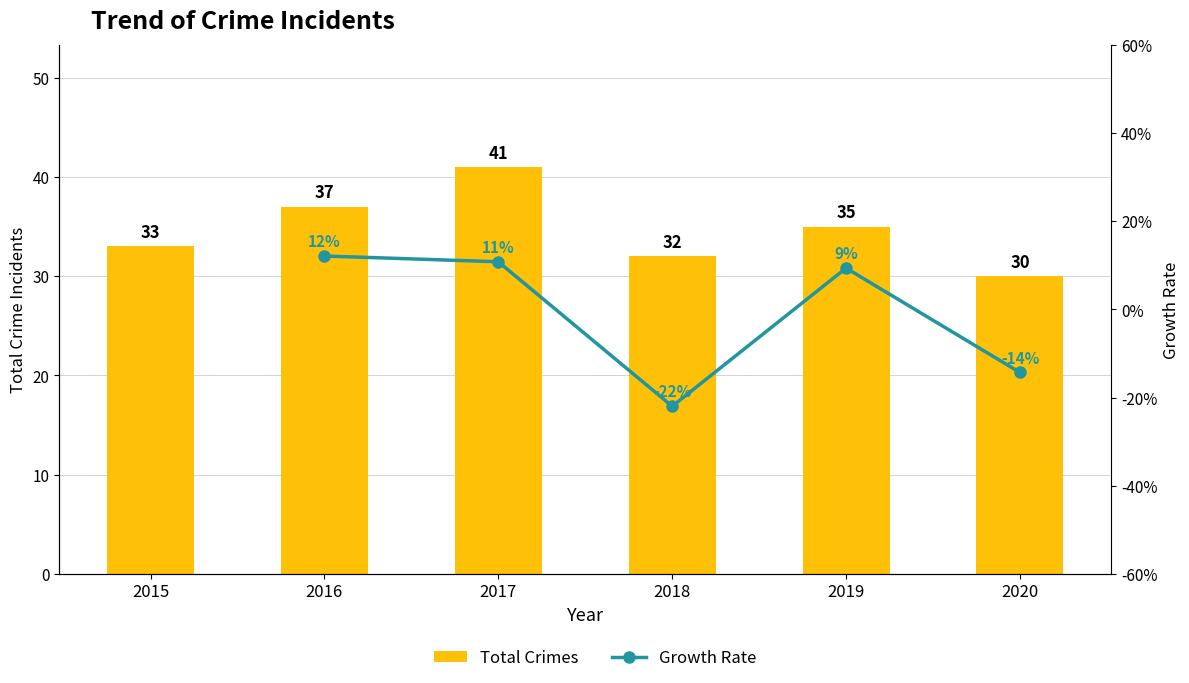

What is the sum of the values at 2019 and 2016?

72